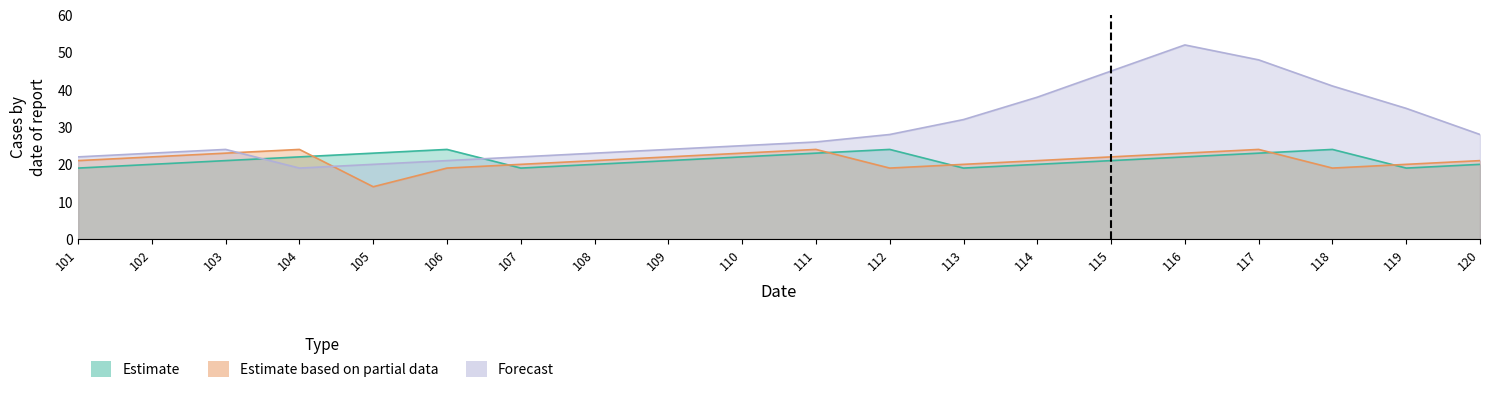

What is the difference between the Estimate values at 102 and 115?

1